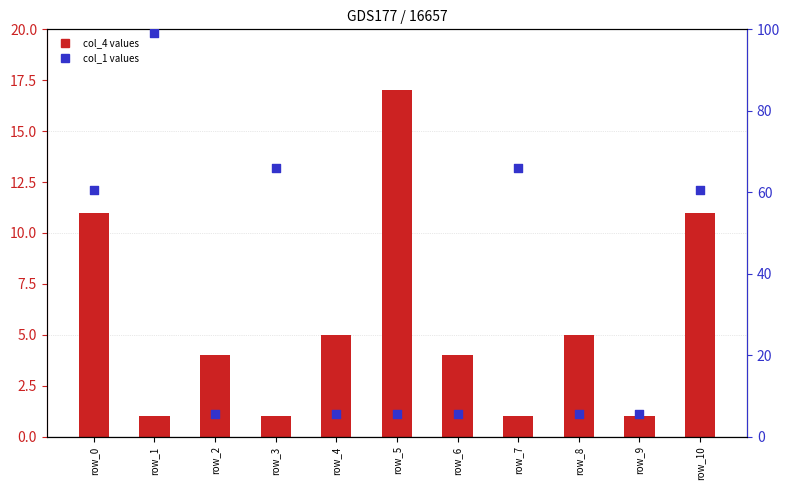

Is the value of col_4 (primary) at row_8 greater than the value of col_1 (secondary) at row_6?

No